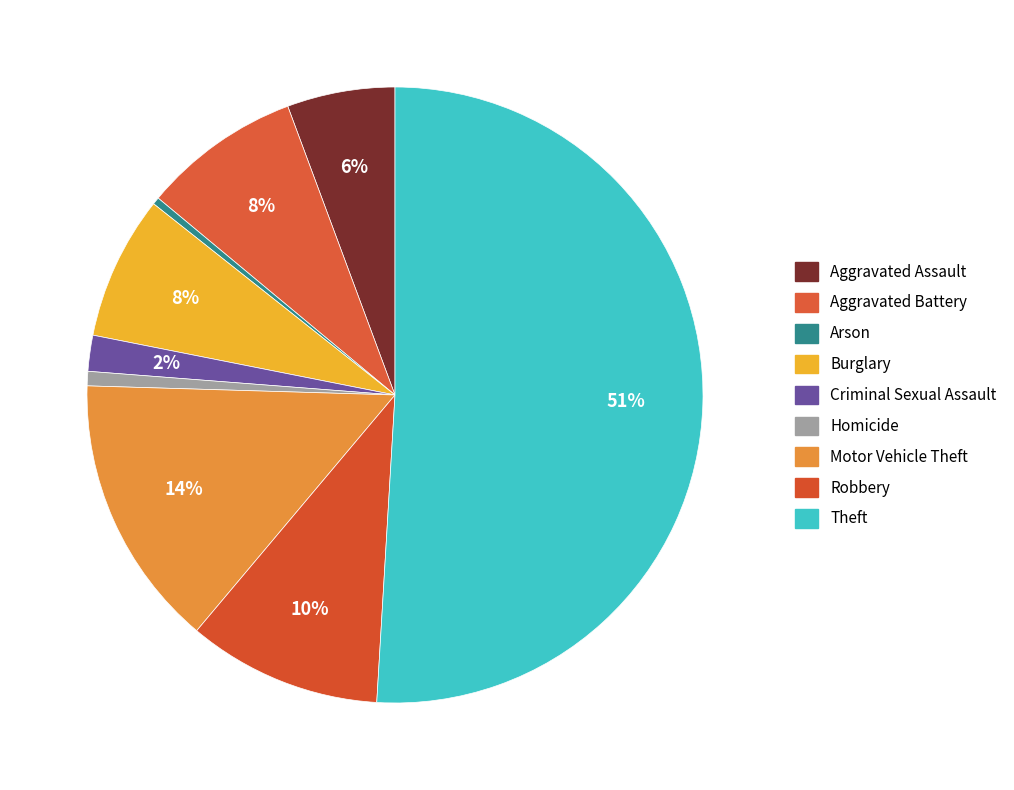

To the nearest percent, what is the difference between the Motor Vehicle Theft and Burglary slice percentages?

7%